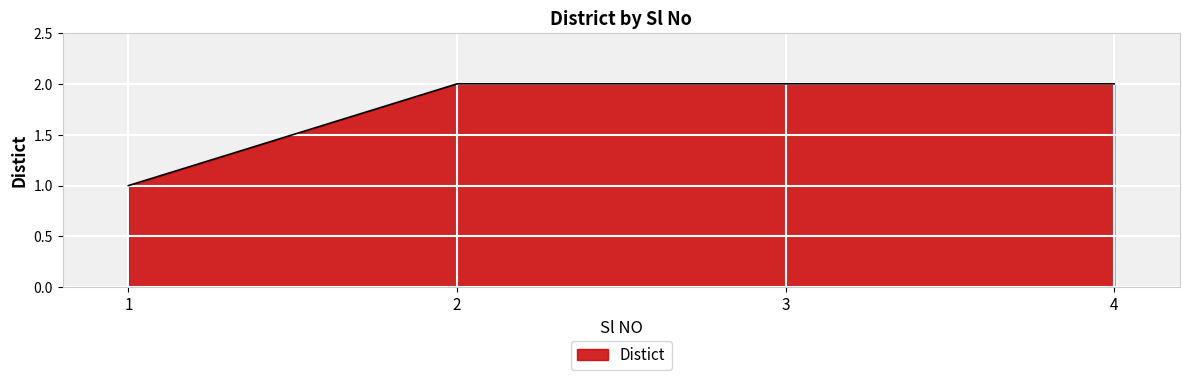

What is the difference between the maximum and minimum values?

1